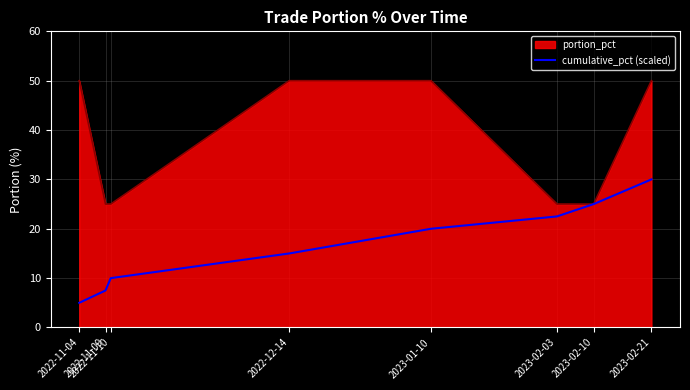

Which series has the largest total across all categories?

portion_pct